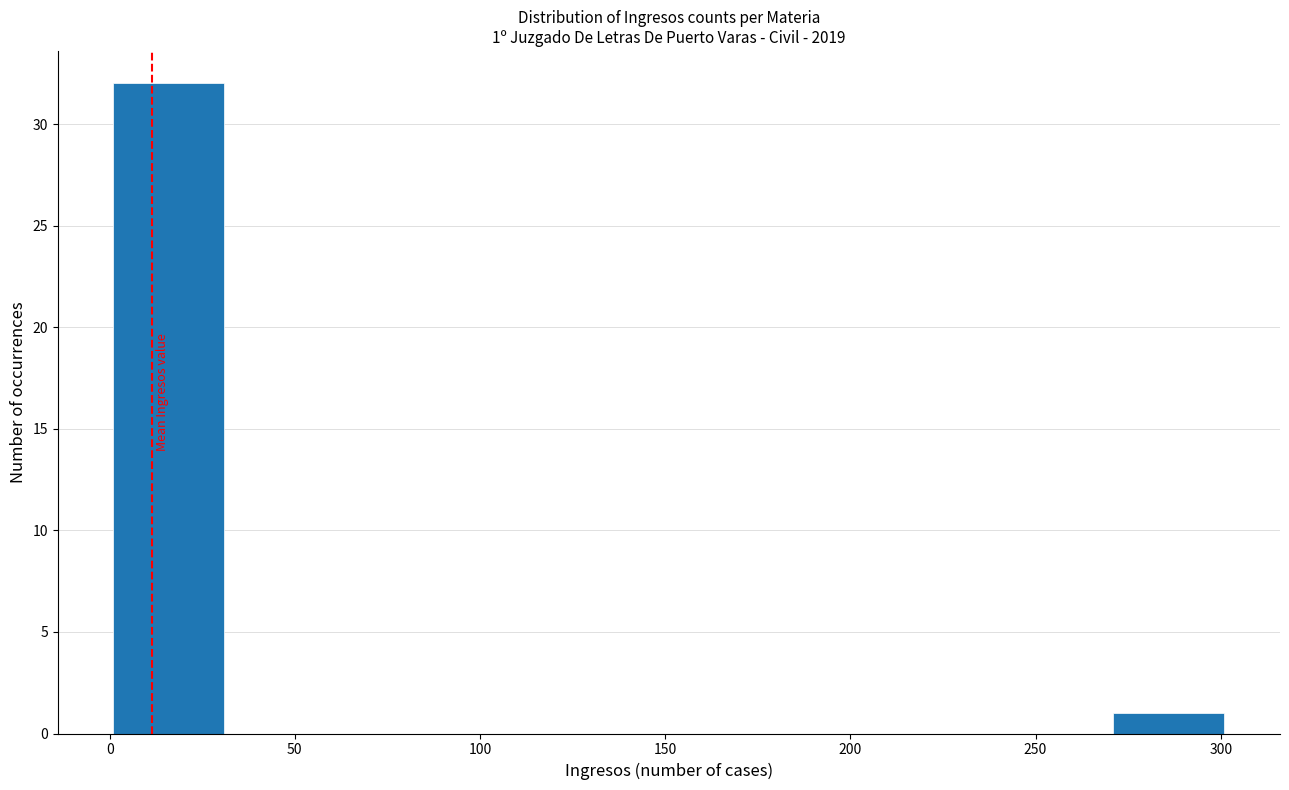

Over which range of the x-axis is the bar tallest?

1 to 31